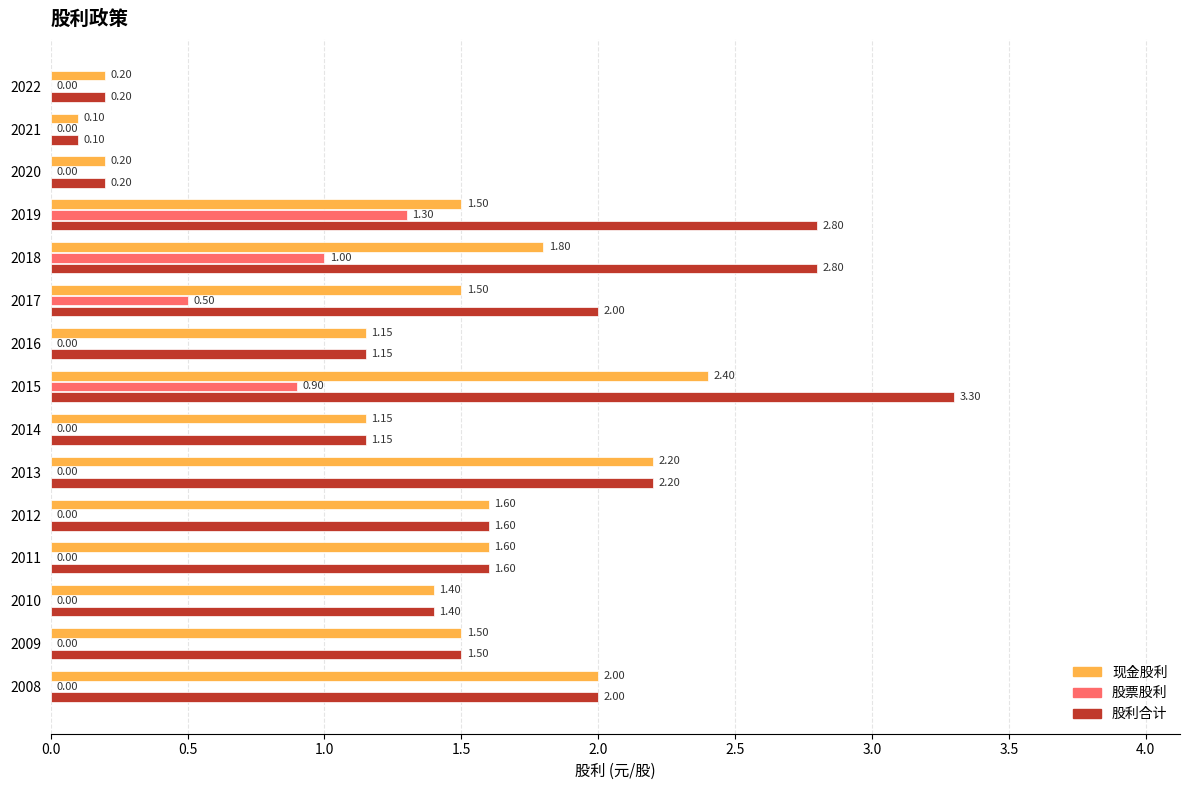

How many series are shown in this chart?

3